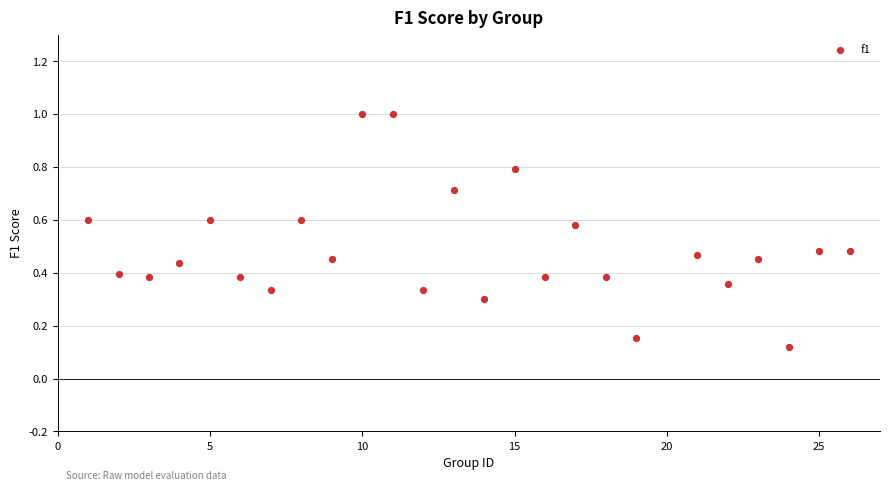

What is the range of X values (max minus min)?

25.0